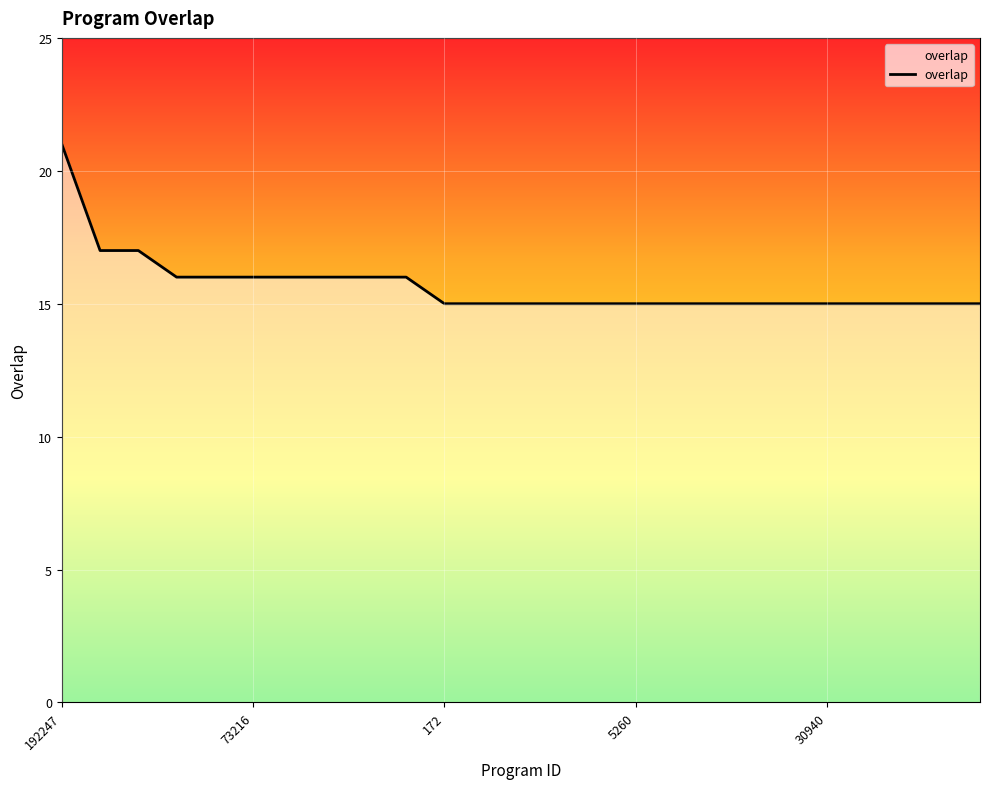

What is the maximum value shown in the chart?

21